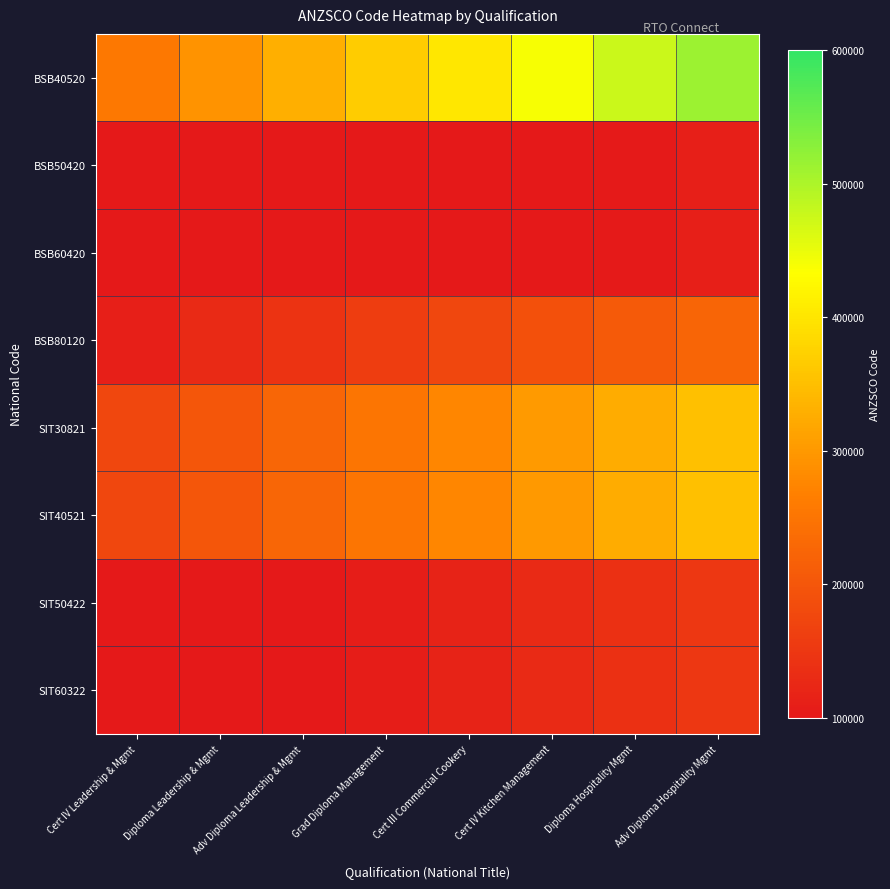

Which series changed the most between Adv Diploma Leadership & Mgmt and Diploma Hospitality Mgmt?

BSB40520